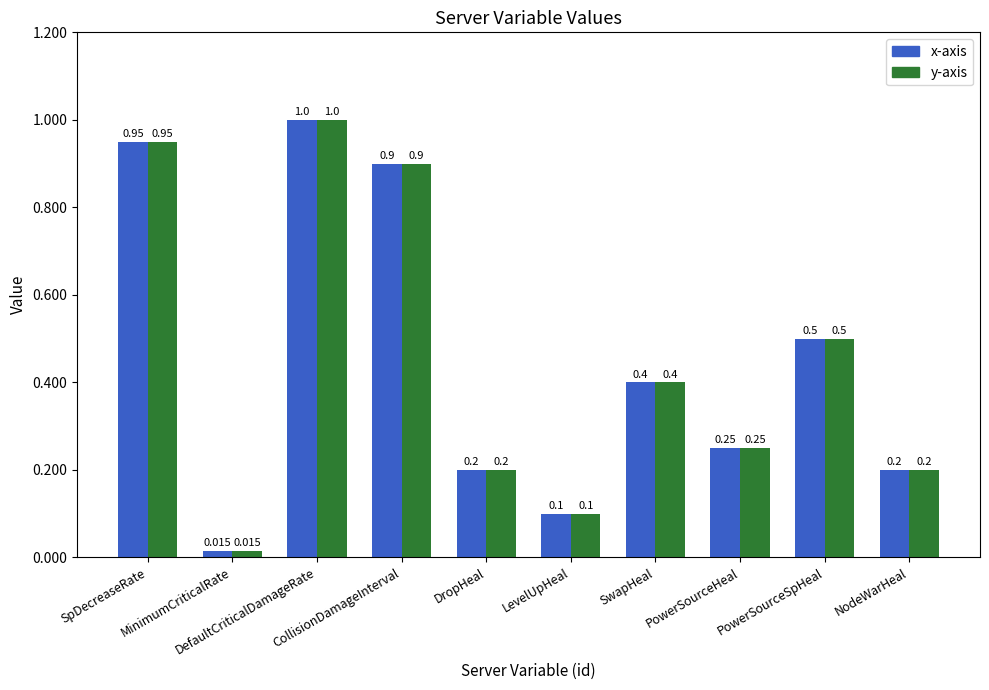

How many bars are there in each group?

2